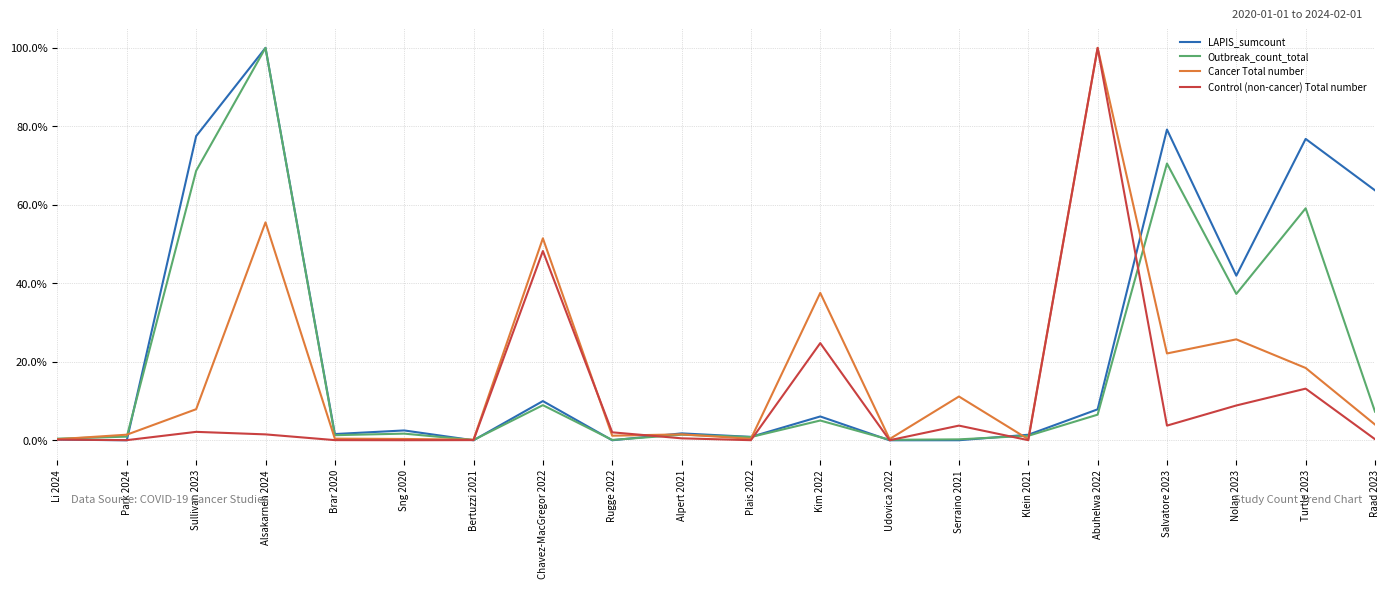

What position from the left is Salvatore 2023?

17